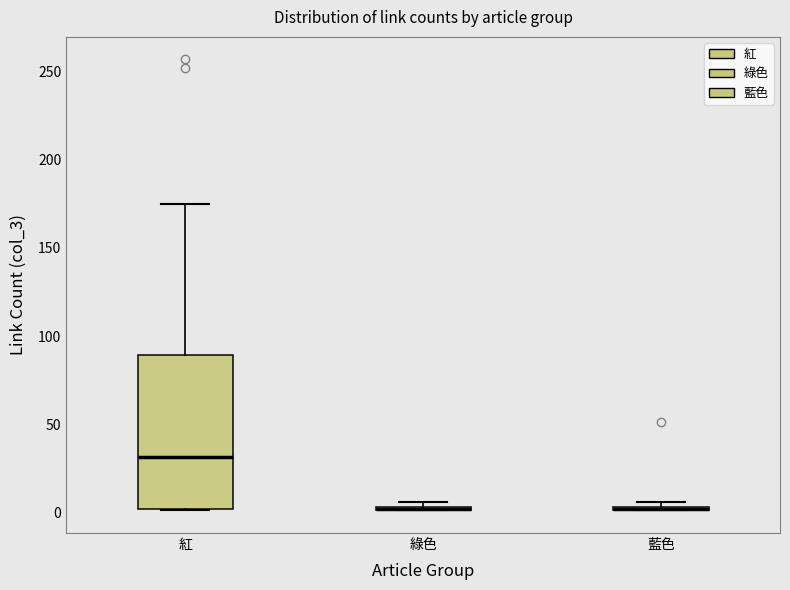

Which box is the tallest, from its lower edge to its upper edge?

紅